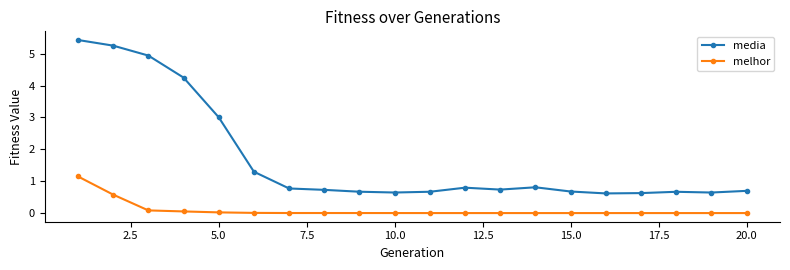

What is the value of the media point at the 2nd from the left?

5.3